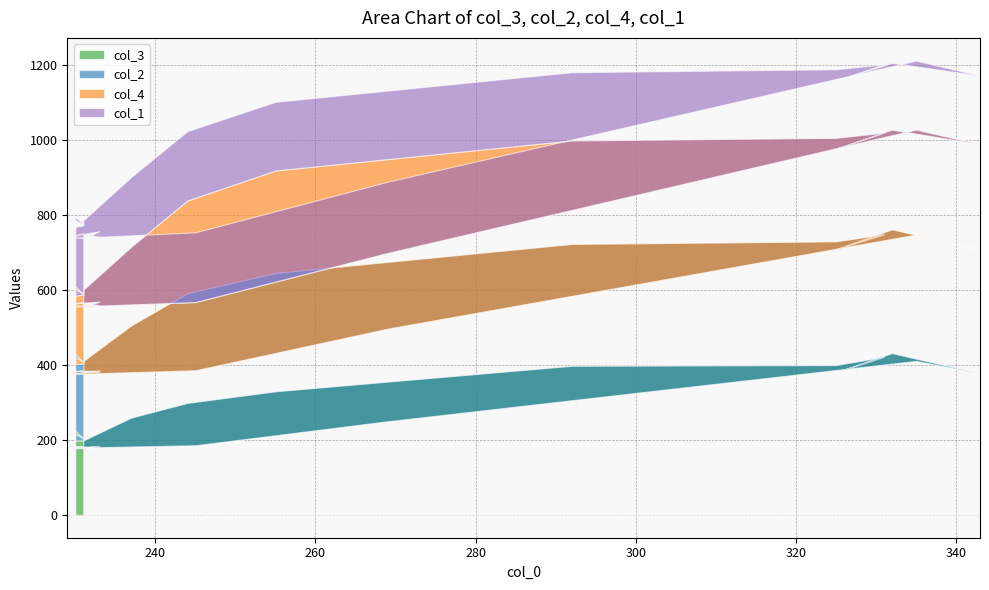

What is the difference between the maximum and minimum values in the col_2 series?

140